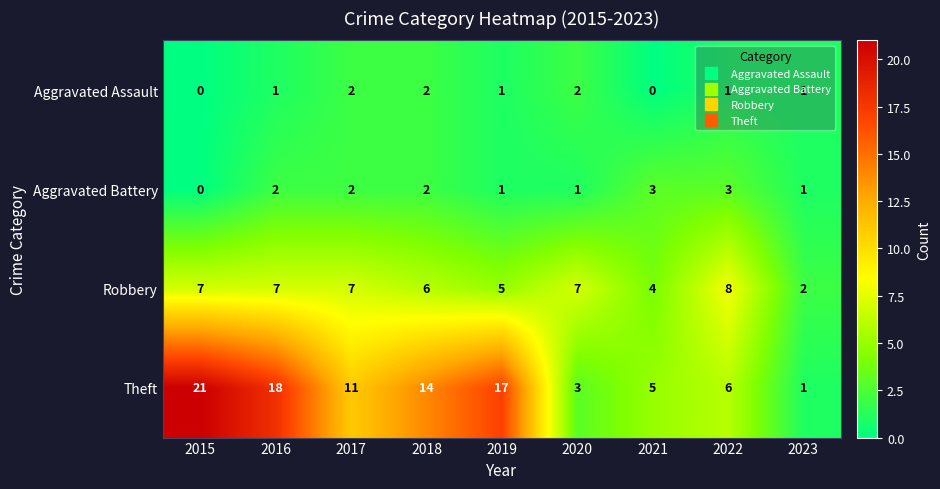

What is the greatest value displayed?

21